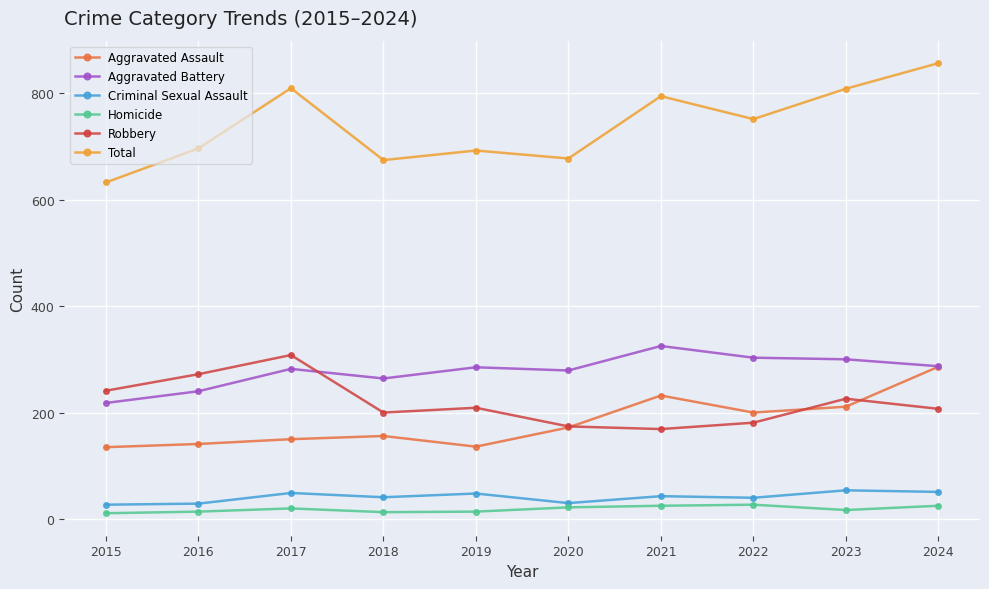

At how many categories does at least one series exceed 371?

10